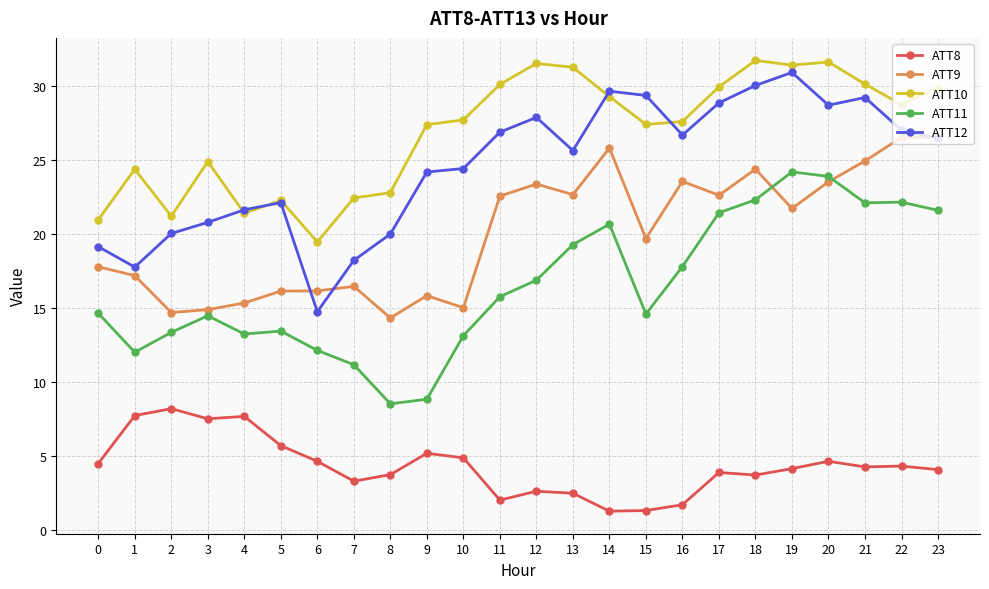

At which category does ATT10 reach its first local valley?

2